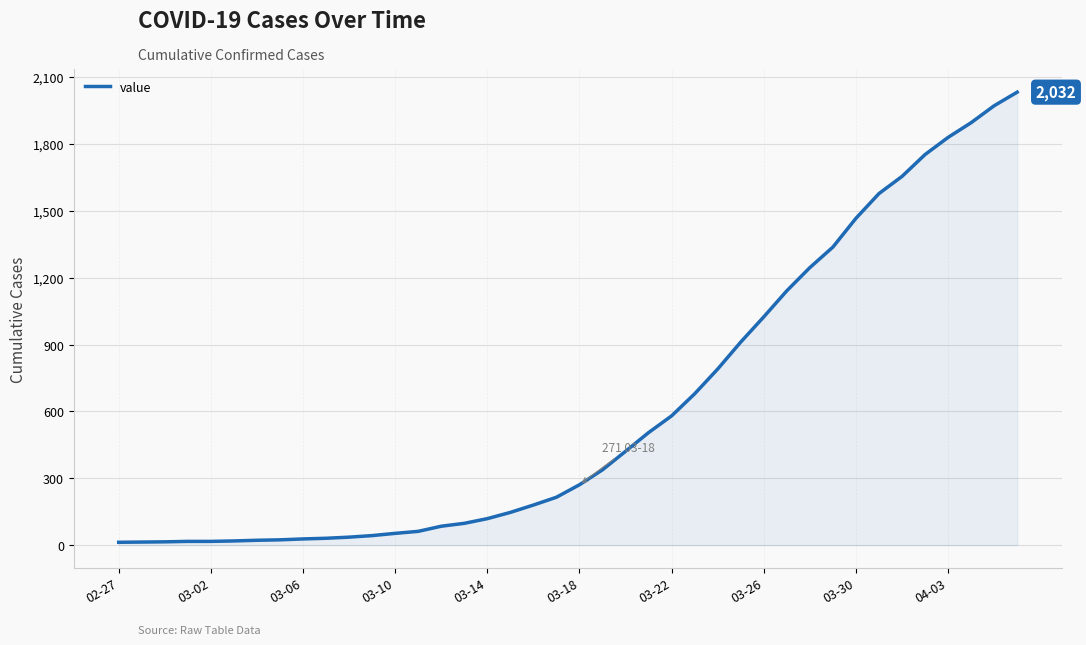

What is the difference between the maximum and minimum values?

2019